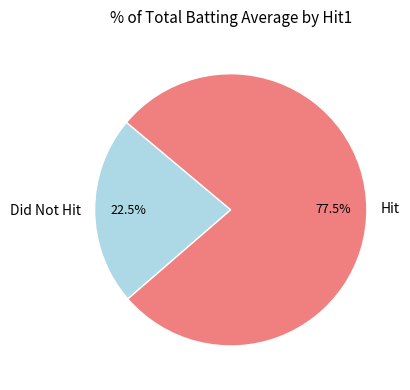

Does any single category account for the majority?

Yes